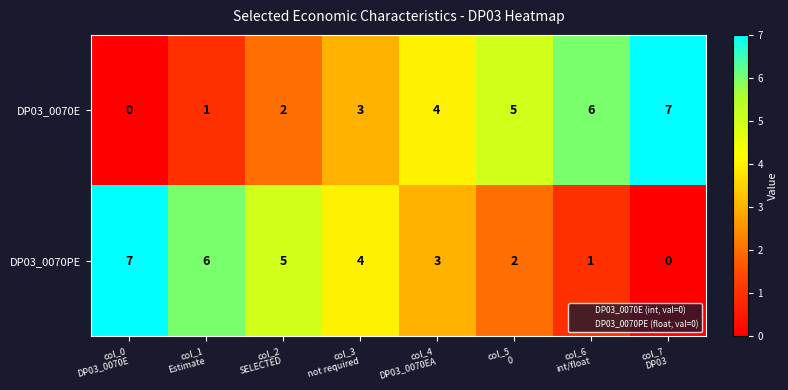

What is the average value of the DP03_0070PE series?

4